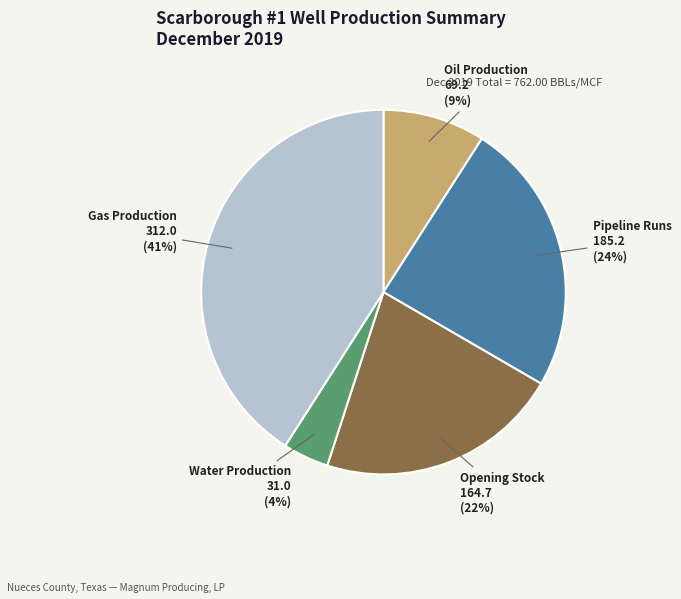

To the nearest percent, what is the difference between the largest and smallest slice percentages?

37%